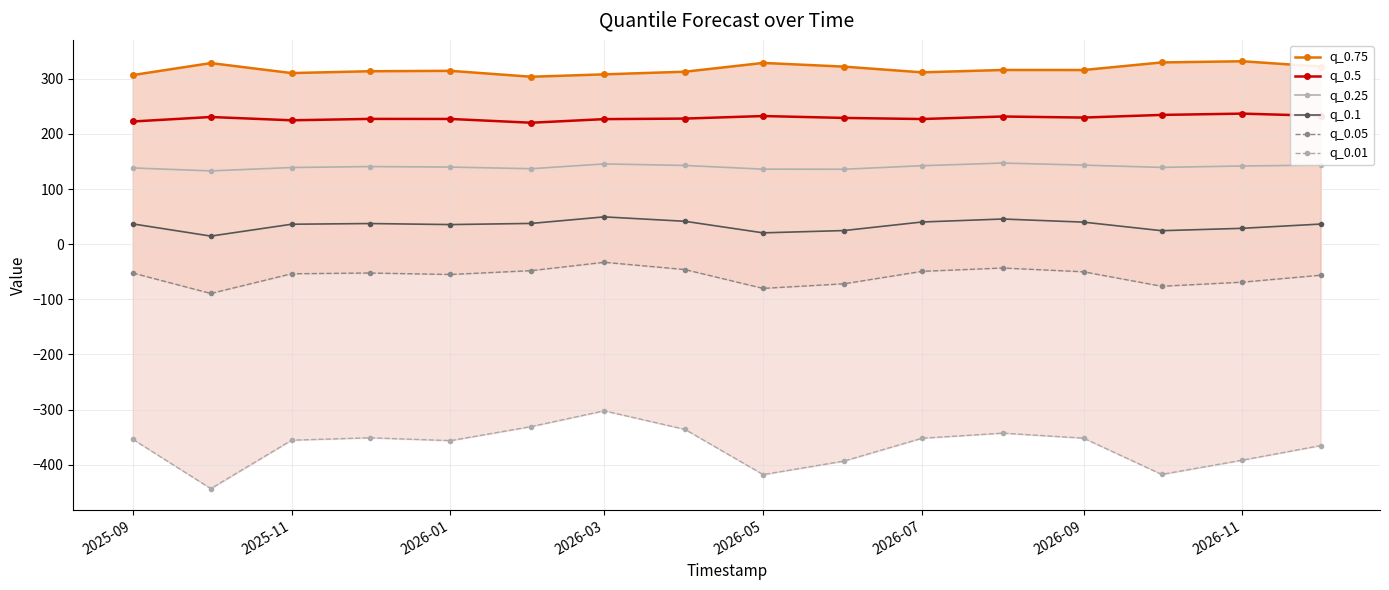

What is the highest value of the q_0.5 series?

236.9